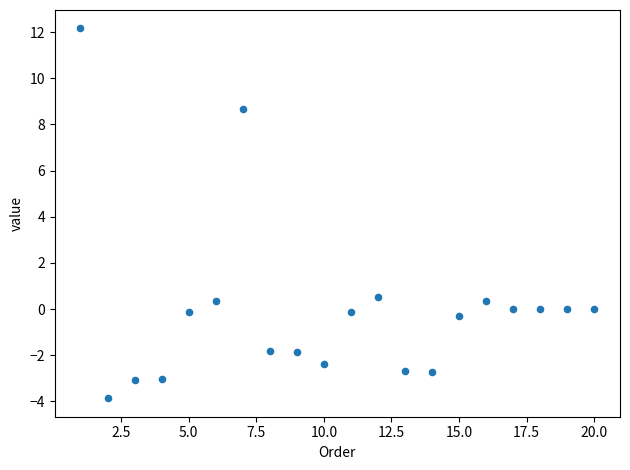

What is the range of Y values (max minus min)?

16.0